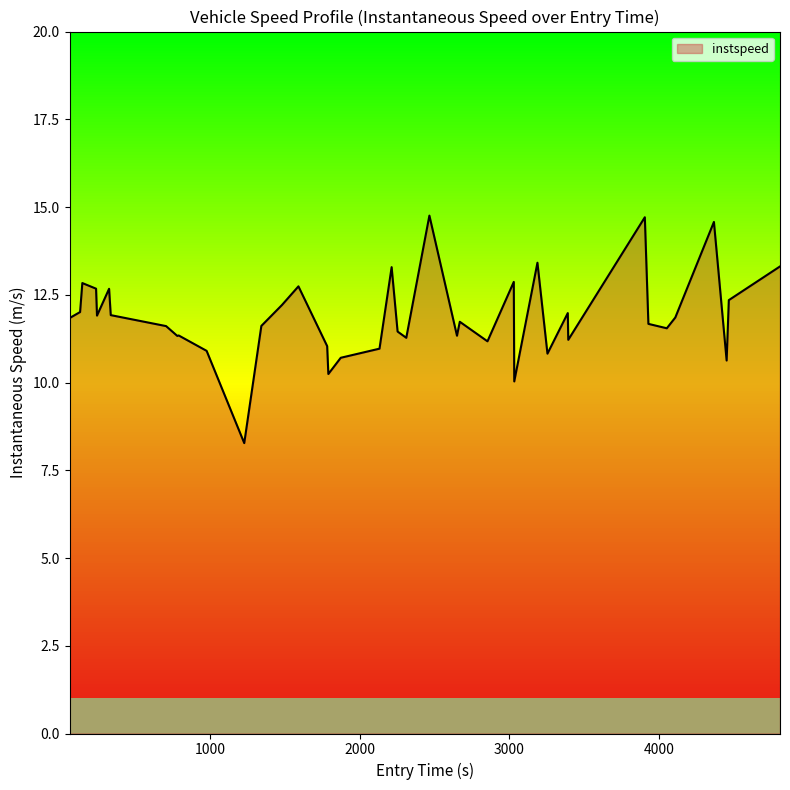

True or false: there are more than 1 points higher than both neighbors.

True